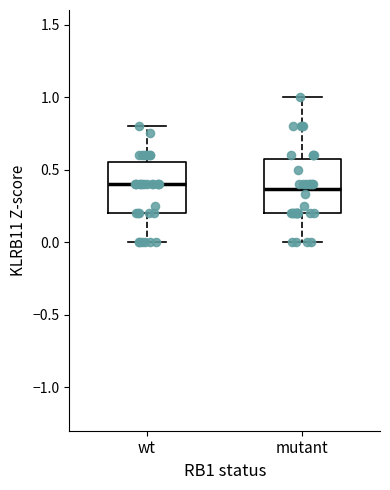

Where does the median line of the box for wt sit on the y-axis? The values are not printed on the chart, so give them approximately, as read against the axis.

0.40